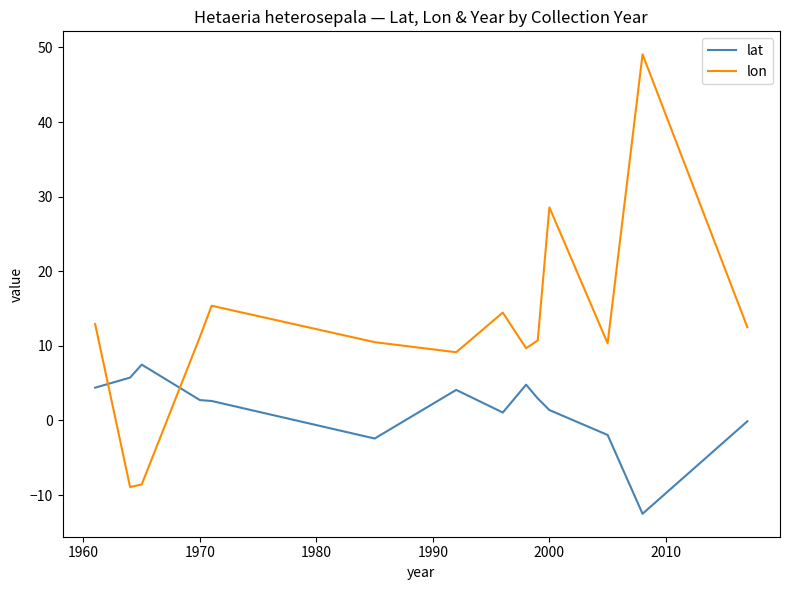

Rank the series by their average value, from lowest to highest.

lat, lon